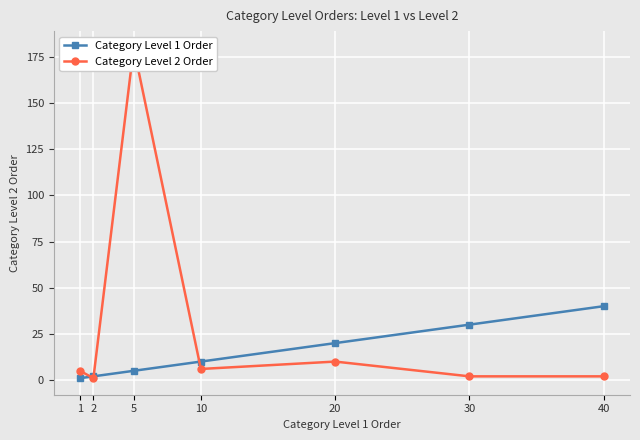

Where is Category Level 1 Order nearest to the value 20?

20